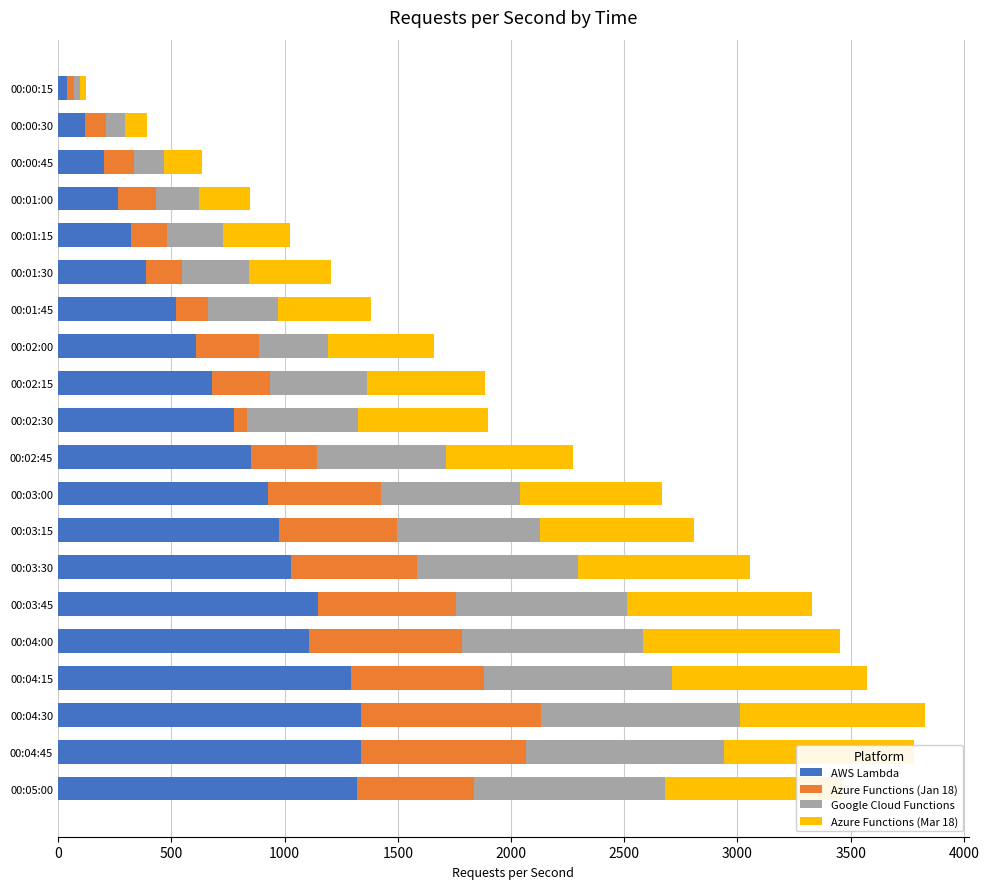

At which label does AWS Lambda reach its minimum?

00:00:15